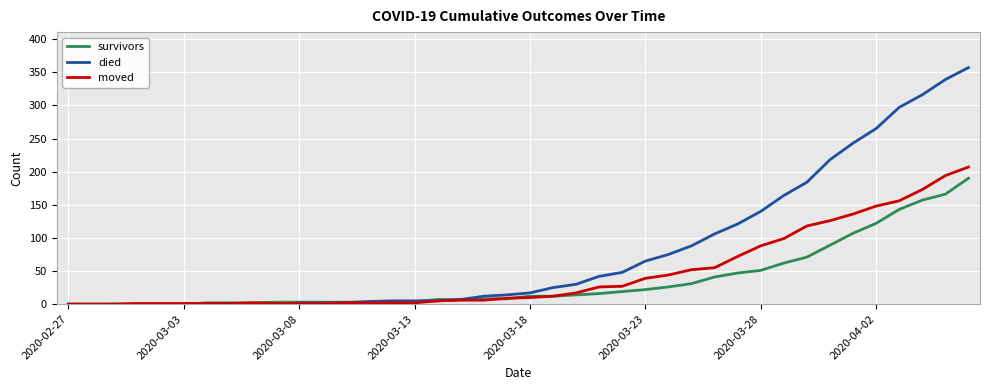

Which series has the largest total across all categories?

died